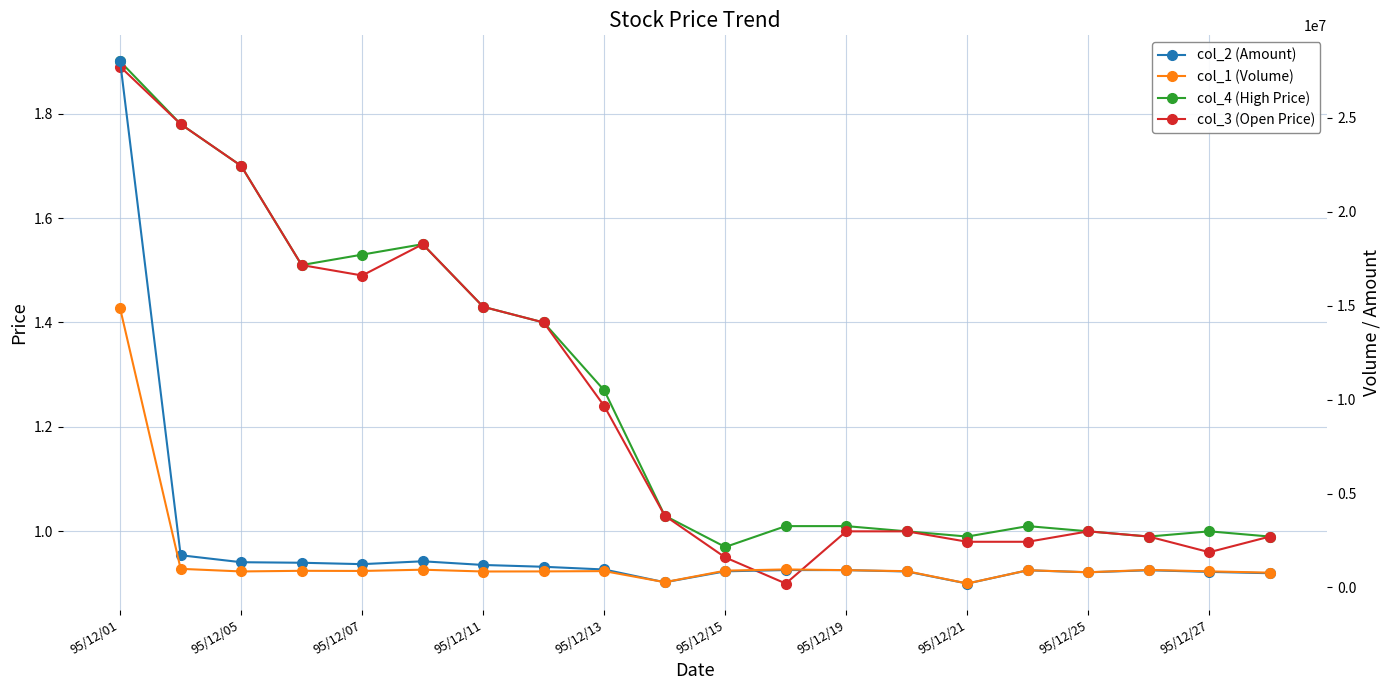

True or false: col_4 (High Price) has more than 2 points higher than both neighbors.

True